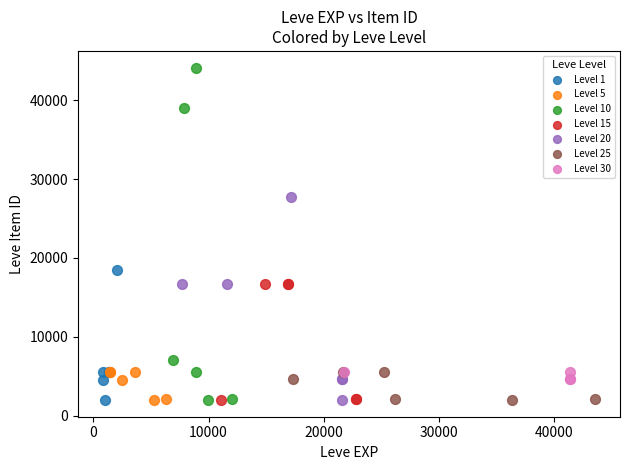

Which series contains the highest Y value?

Level 10